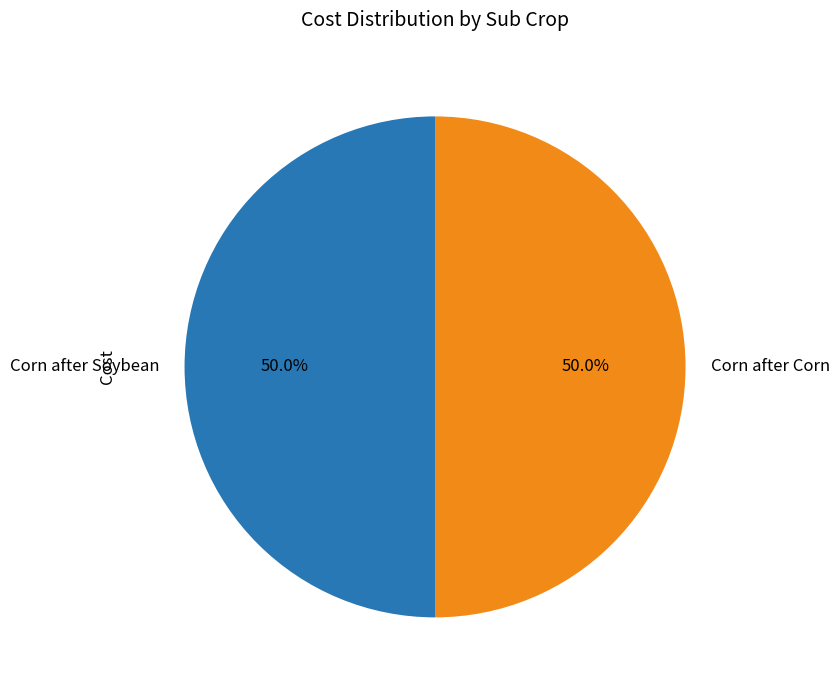

What percentage do Corn after Soybean and Corn after Corn together represent?

100.0%